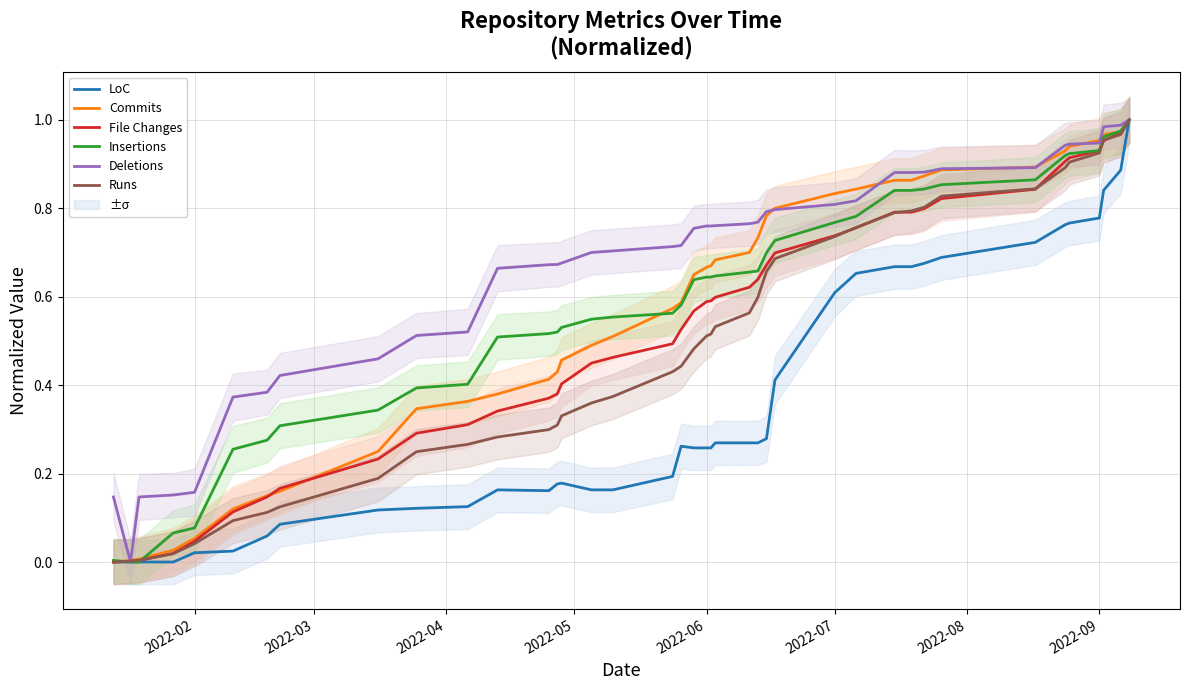

The value of Commits at 11 is 0.6. True or false?

False